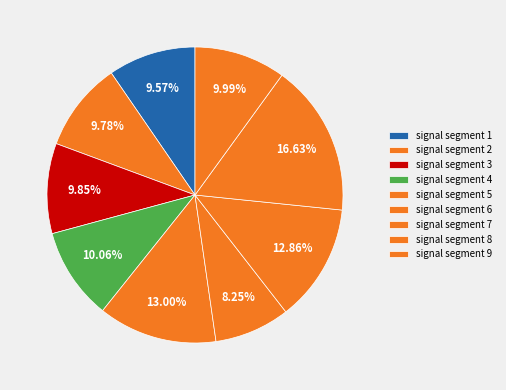

How many segments does this pie chart have?

9